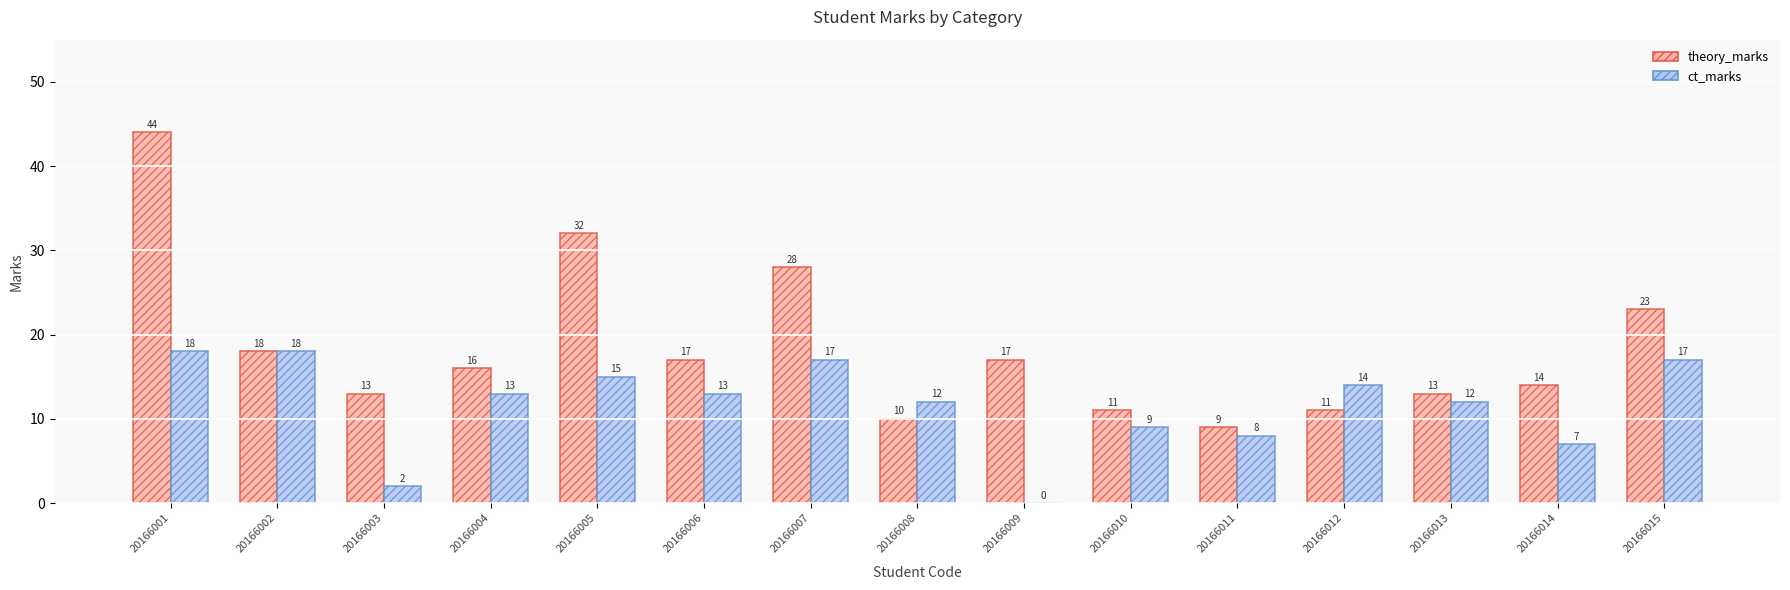

Where does the ct_marks series first go above 13?

20166001